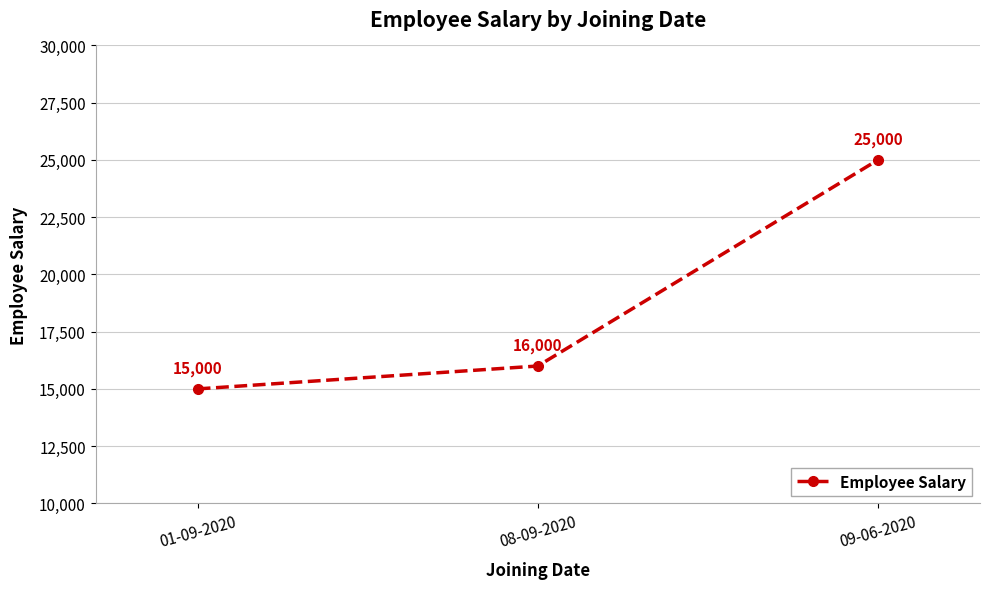

How many categories are shown in the chart?

3